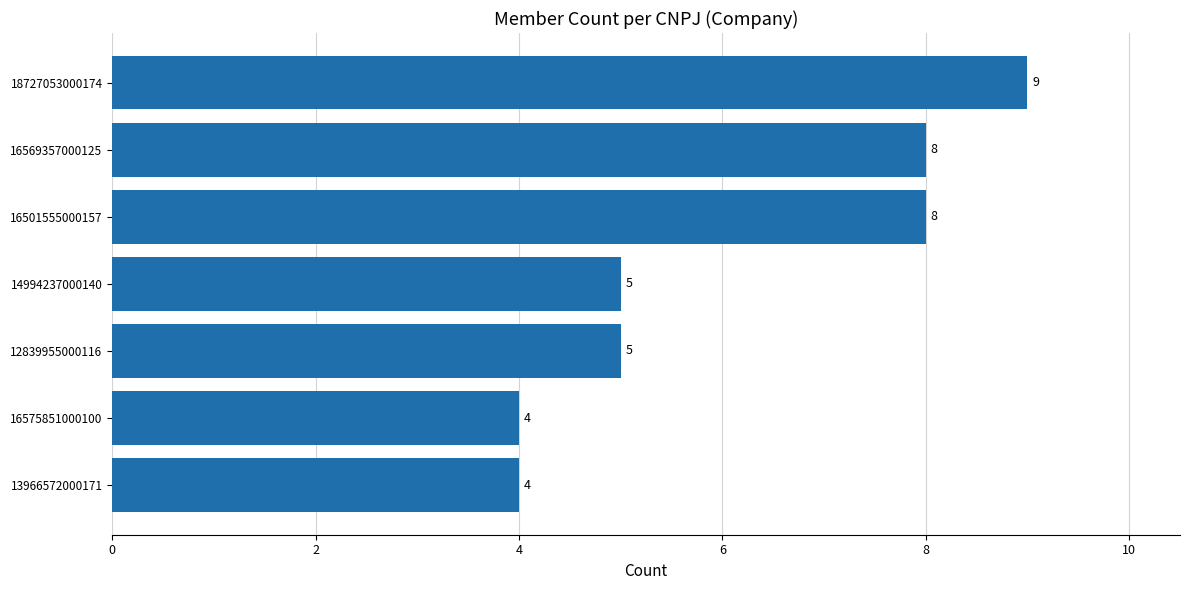

The value at 18727053000174 is 9. True or false?

True